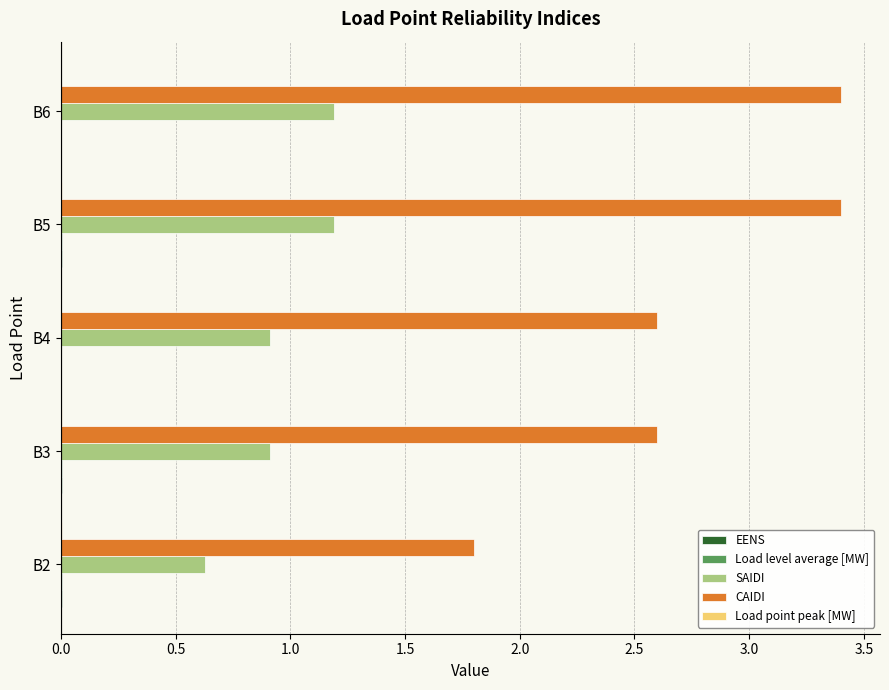

The value of CAIDI at B3 is 2.6. True or false?

True